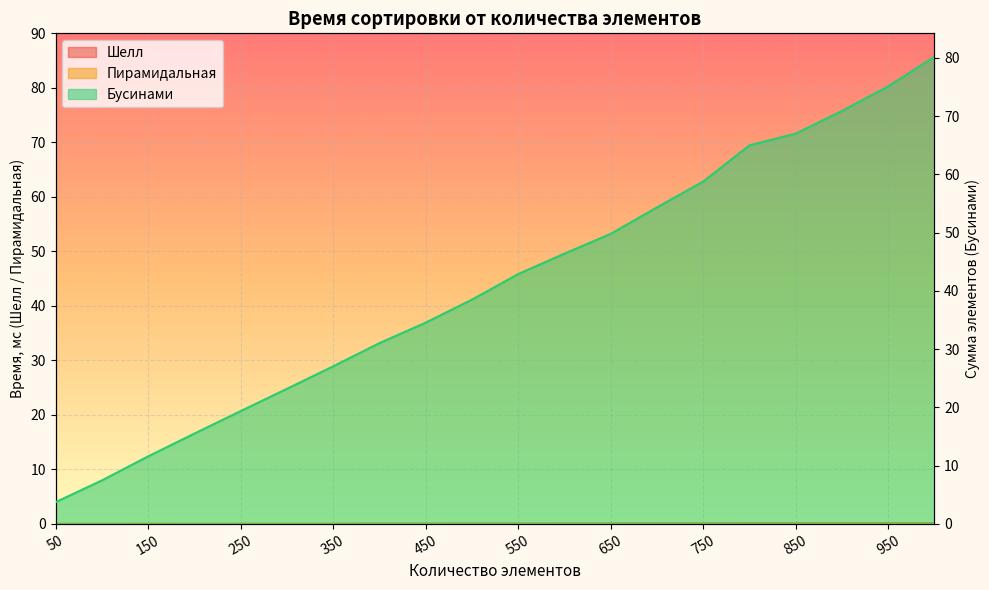

At which category is the sum across all series the highest?

1000